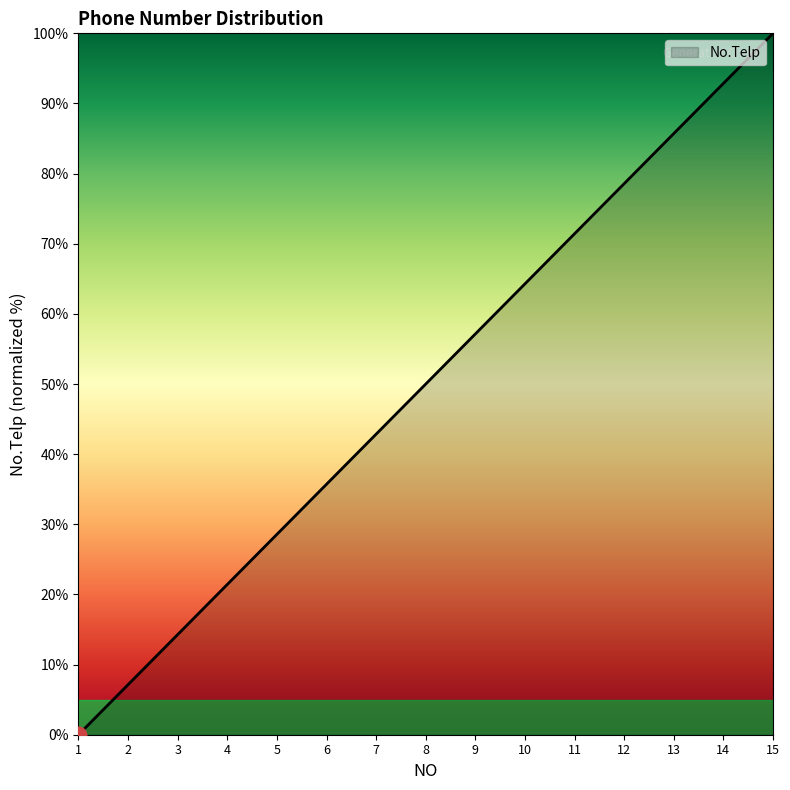

Which category has the highest value across all series?

15